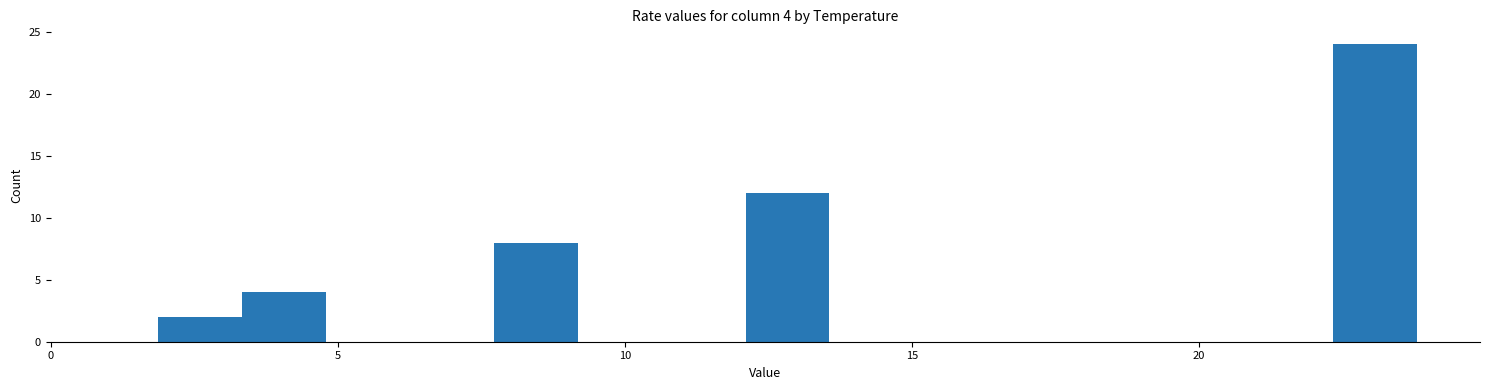

Read against the x-axis, roughly where is the centre of the tallest bar?

23.0